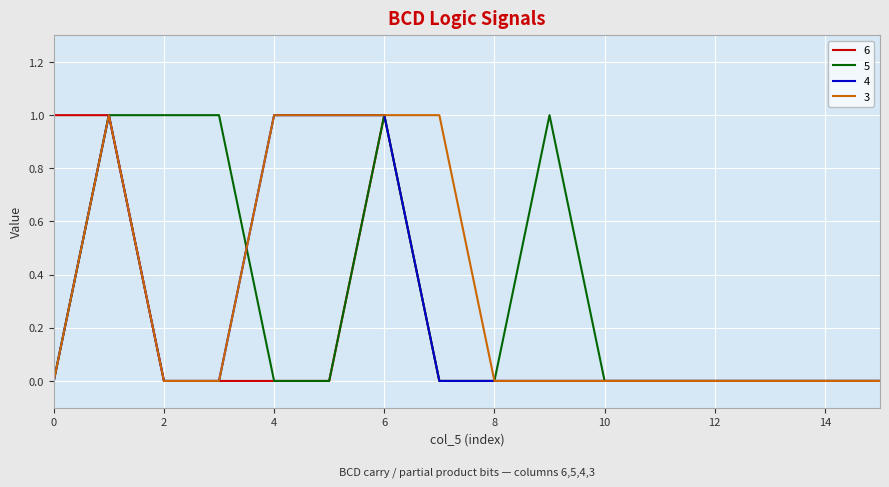

At how many categories does at least one series exceed 0?

9